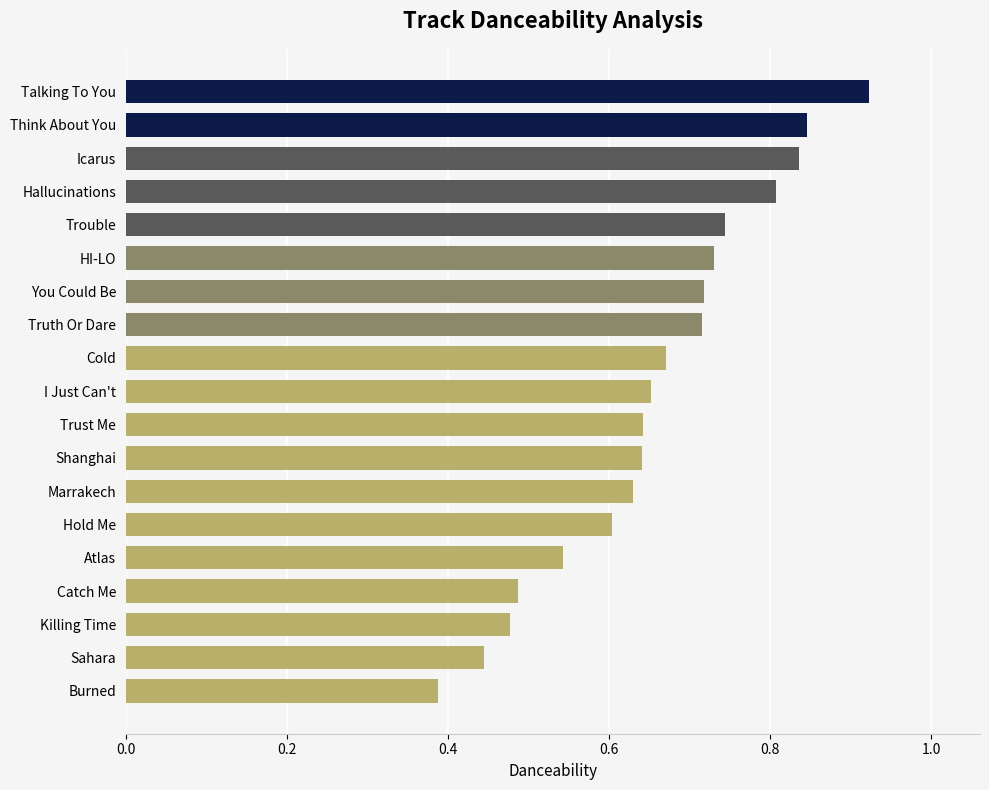

Between I Just Can't and Catch Me, which is larger?

I Just Can't